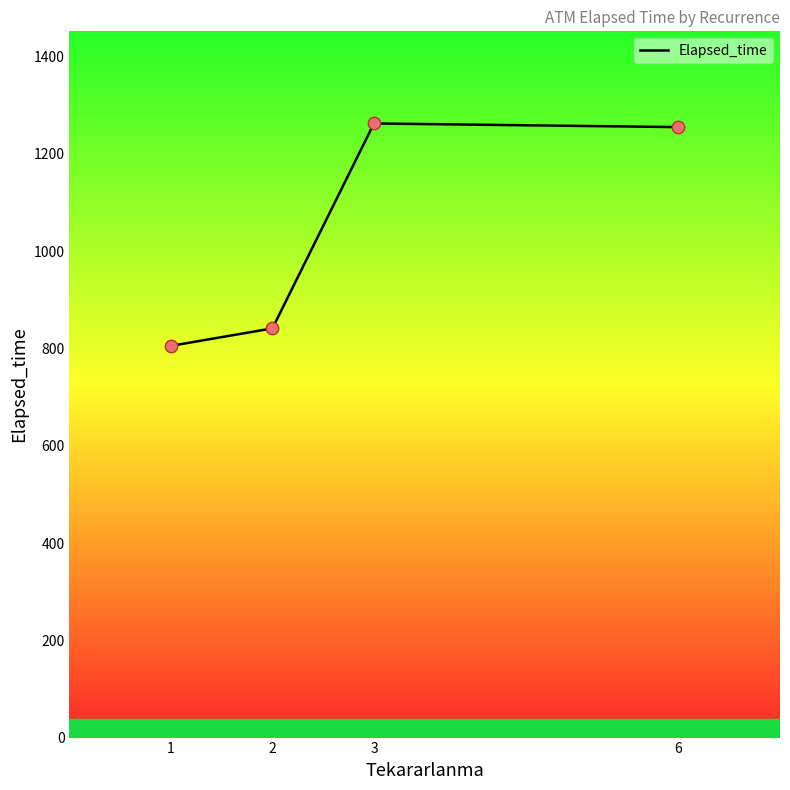

Between 3 and 2, which is larger?

3